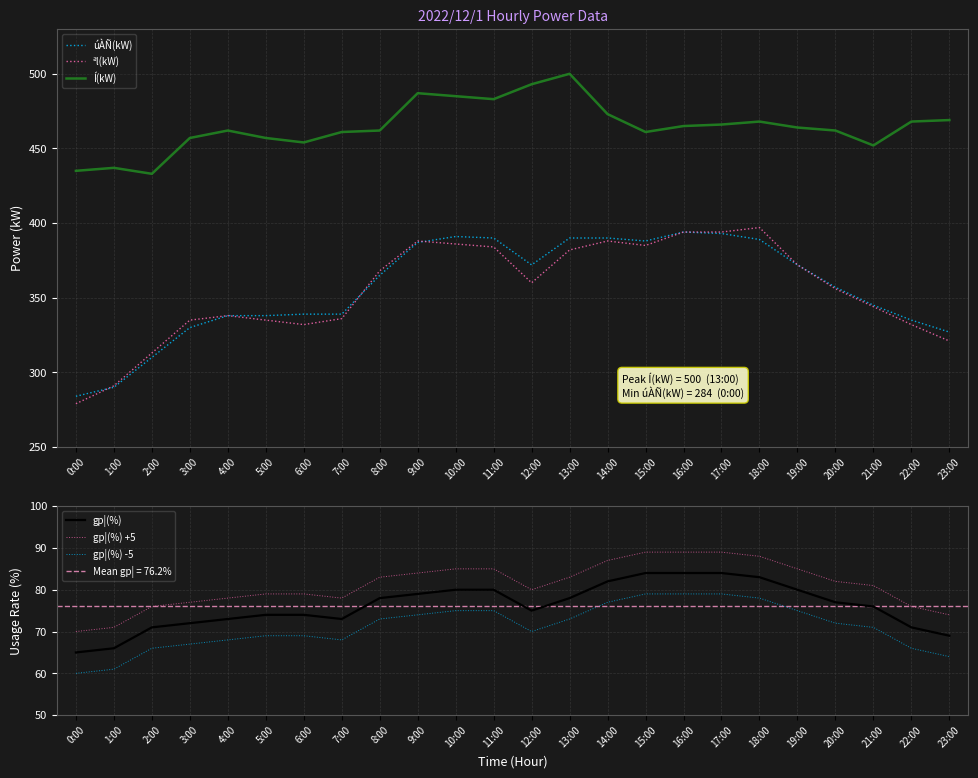

Where is gp¦(%) nearest to the value 74?

5:00